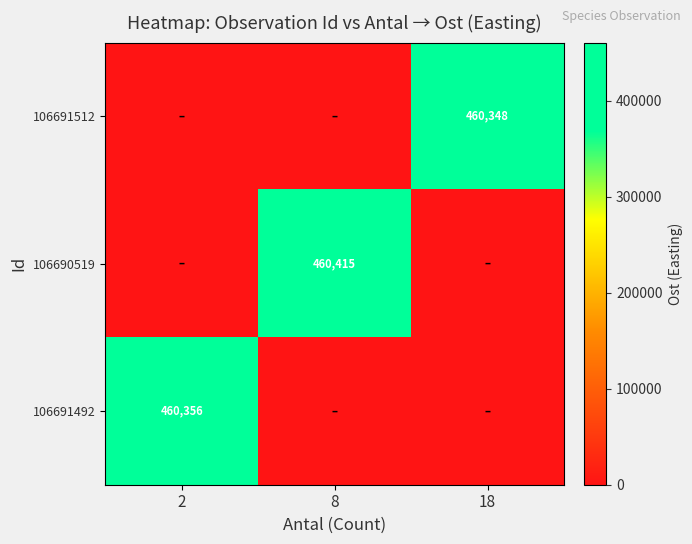

The value of 106691512 at 18 is 460348. True or false?

True